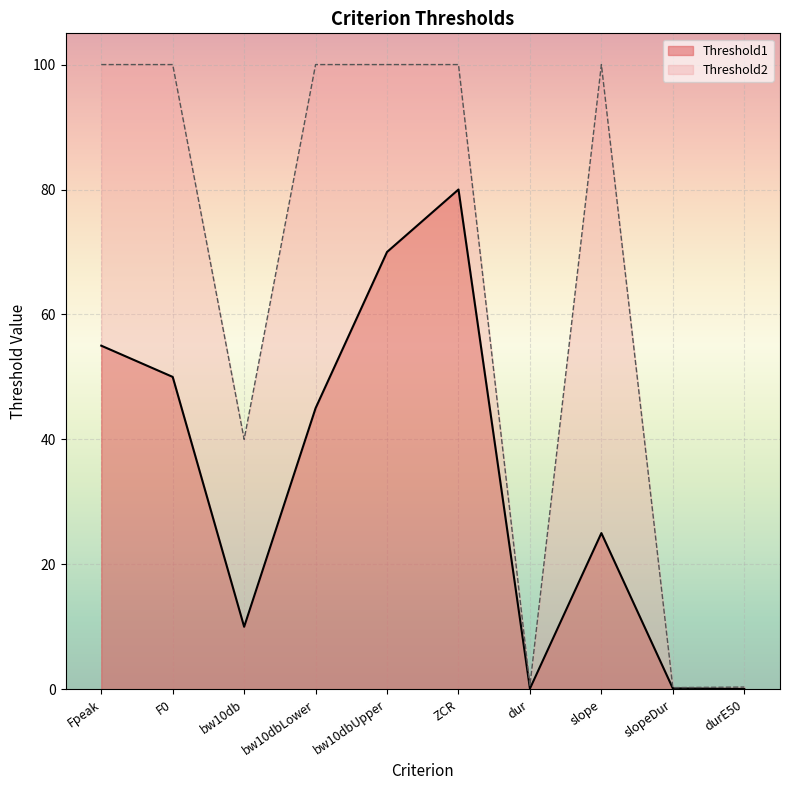

In Threshold1, how many points are lower than both neighbors (excluding endpoints)?

2